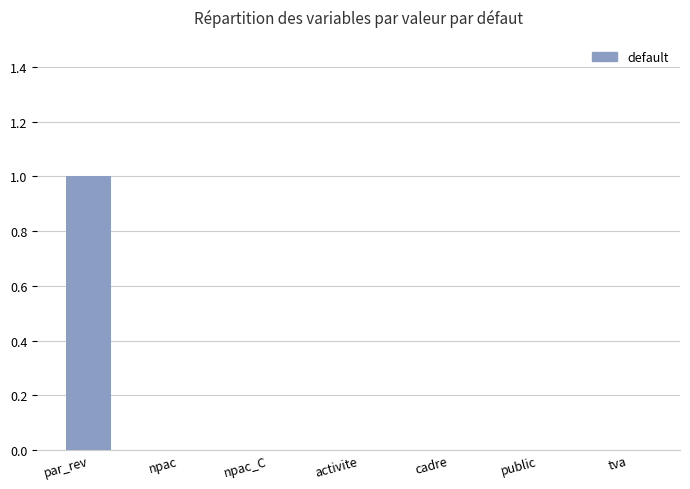

The value at tva is 1. True or false?

False